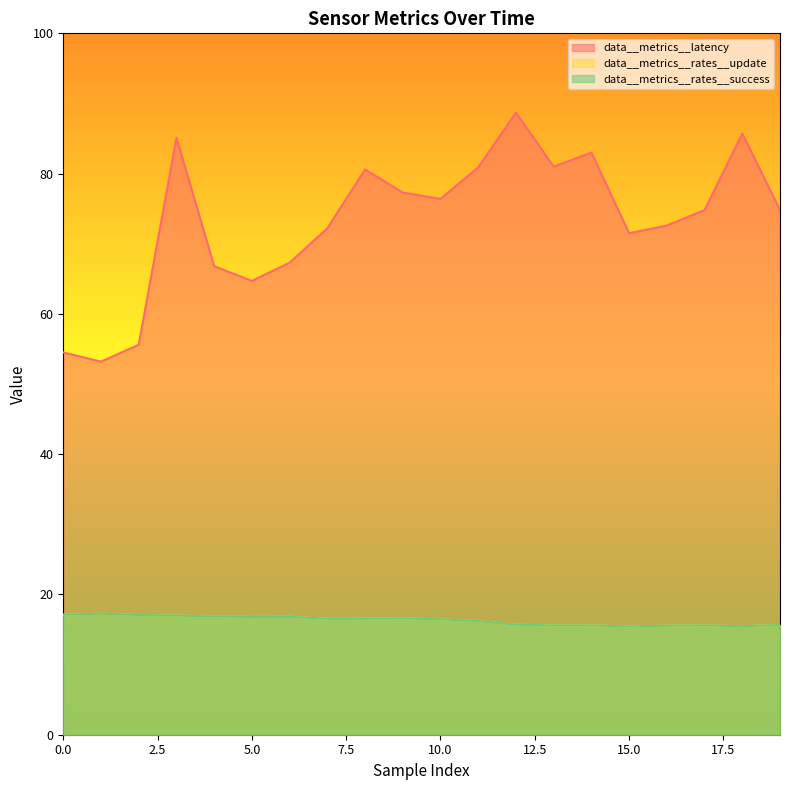

At which category does data__metrics__rates__success reach its first local peak?

1